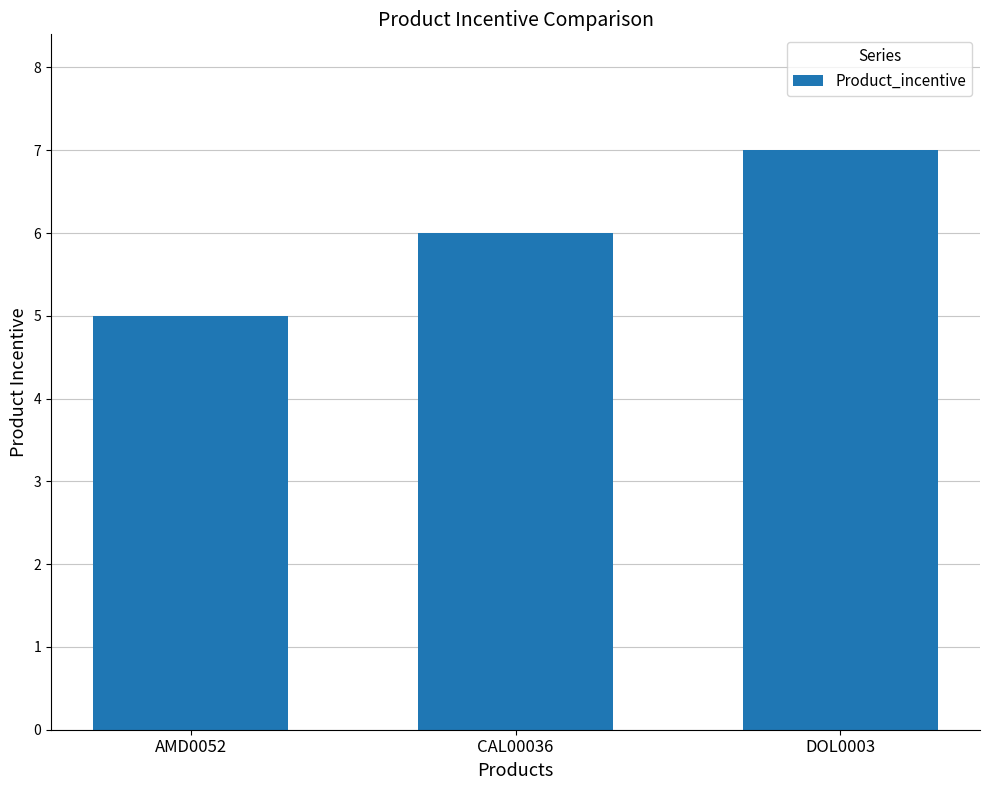

Read the value at AMD0052.

5